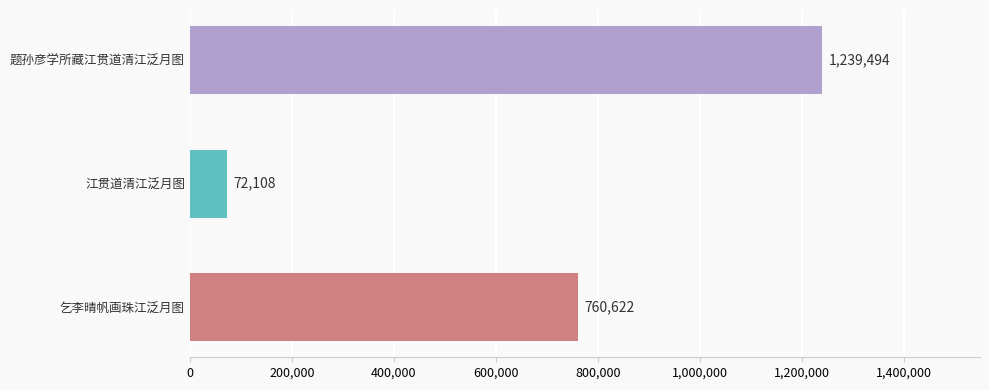

What is the average value?

690741